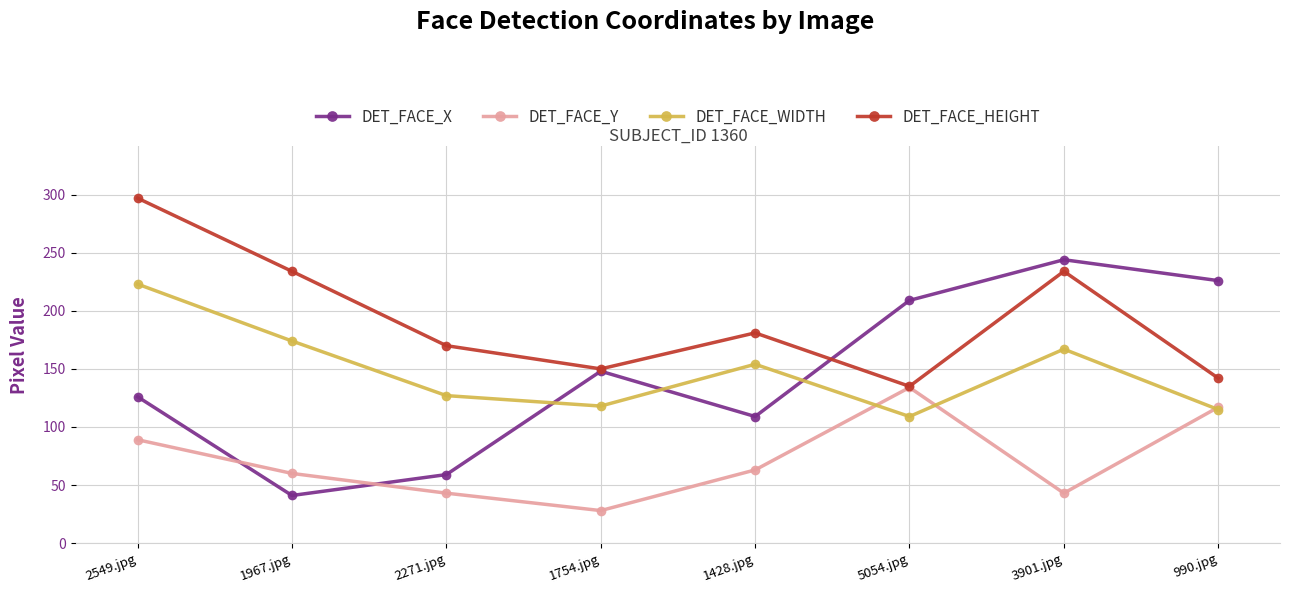

What is the value of the DET_FACE_WIDTH point at the 1st from the left?

223